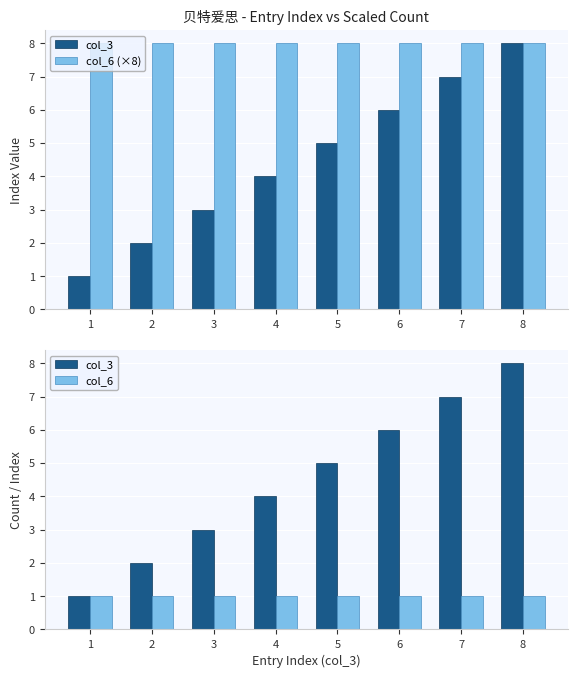

How many categories are shown in the chart?

8